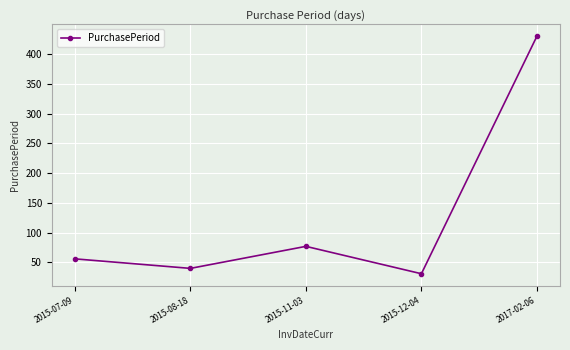

The chart shows a value of 77 at 2015-11-03. True or false?

True